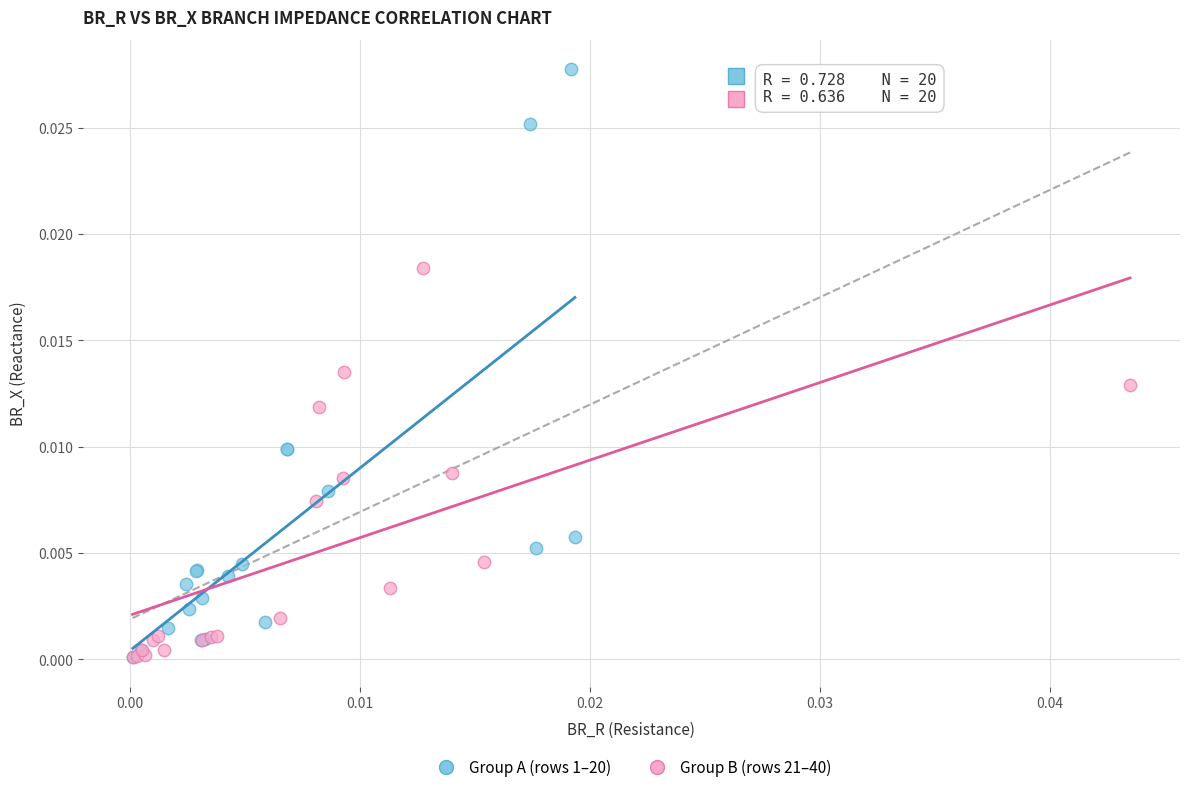

Which series has the widest spread of Y values?

Group A (rows 1–20)